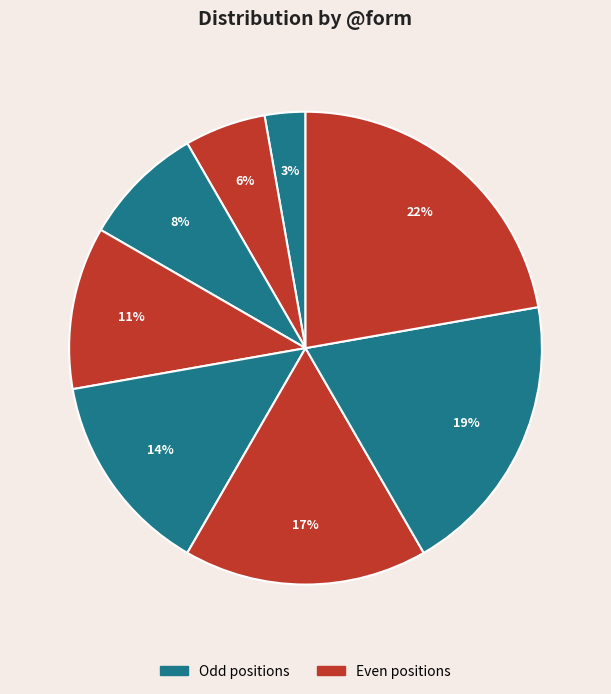

Is there any slice that represents more than half of the pie?

No